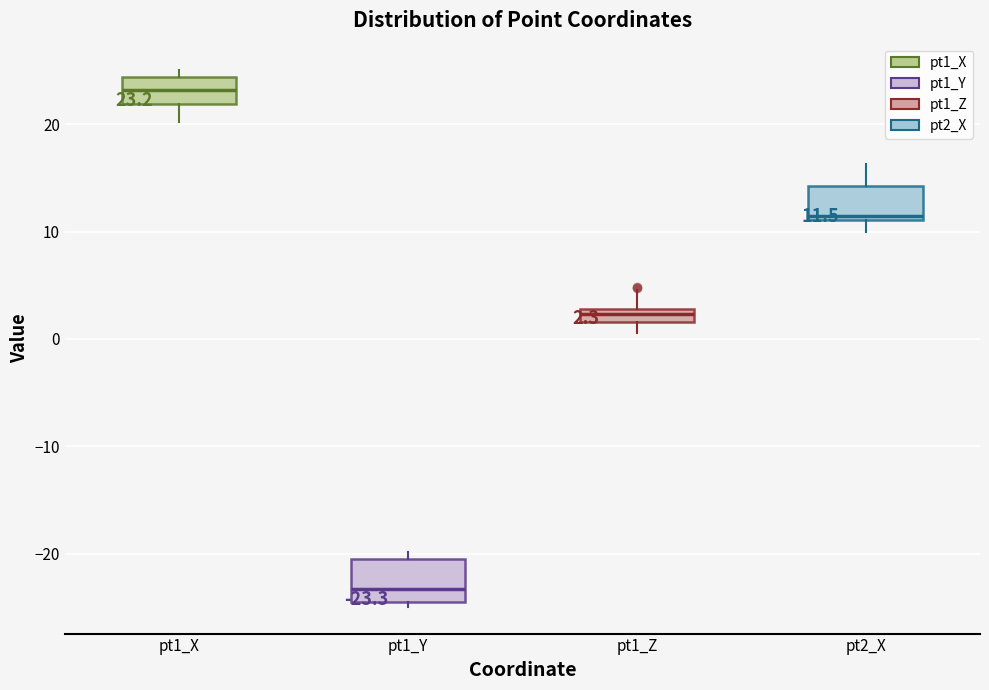

Which box's median line is the lowest?

pt1_Y